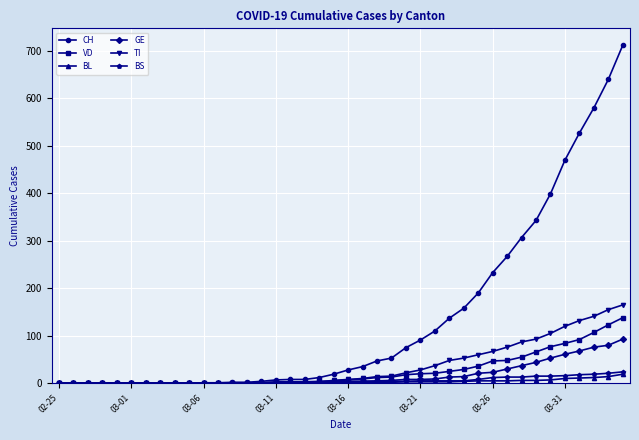

What is the greatest value displayed?

712